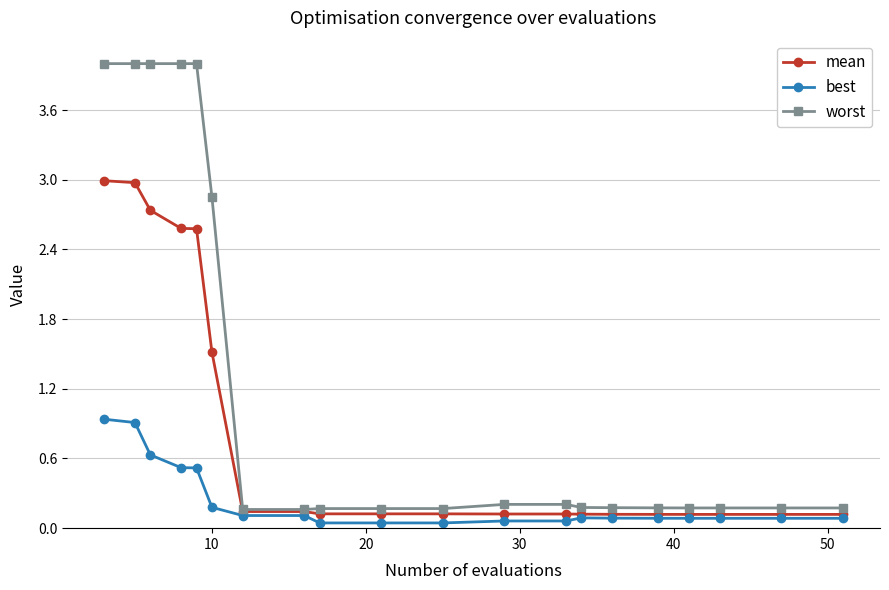

Which series has the largest total across all categories?

worst